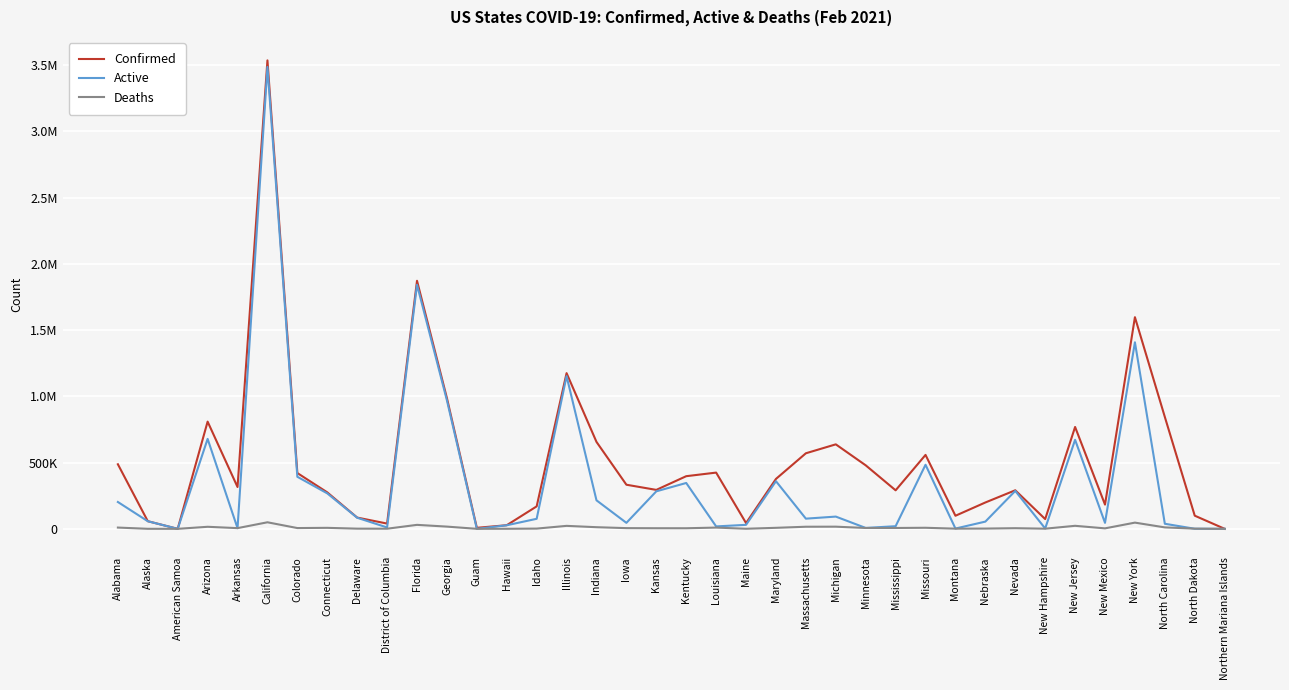

What are all the series names shown in the legend?

Confirmed, Active, Deaths